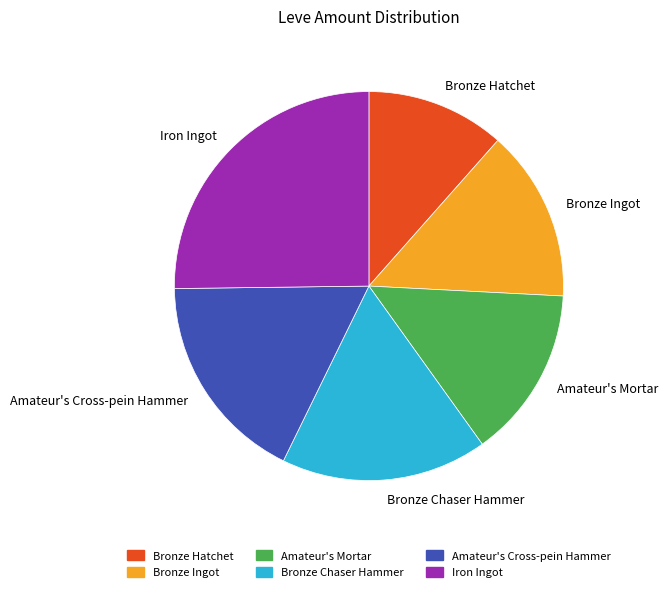

Is there a majority slice in this chart?

No